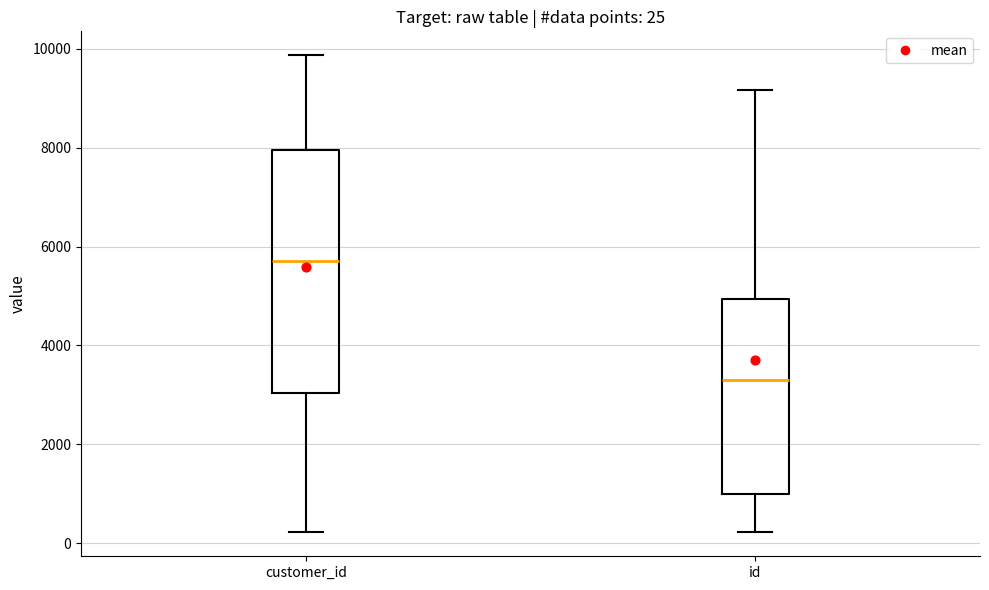

Comparing the boxes themselves (not the whiskers), which one is the tallest?

customer_id